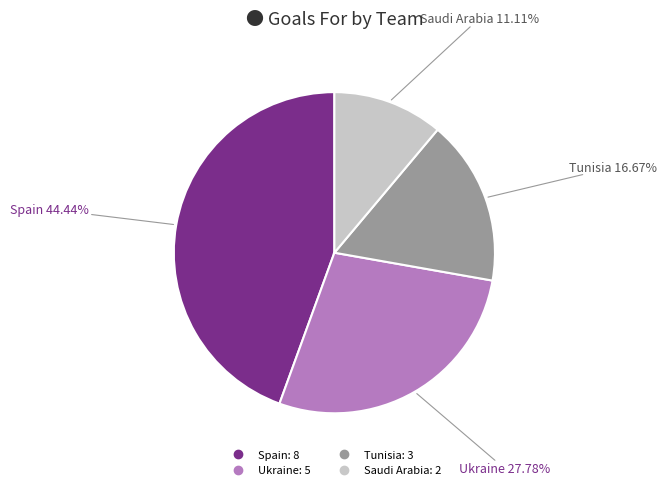

How many segments does this pie chart have?

4